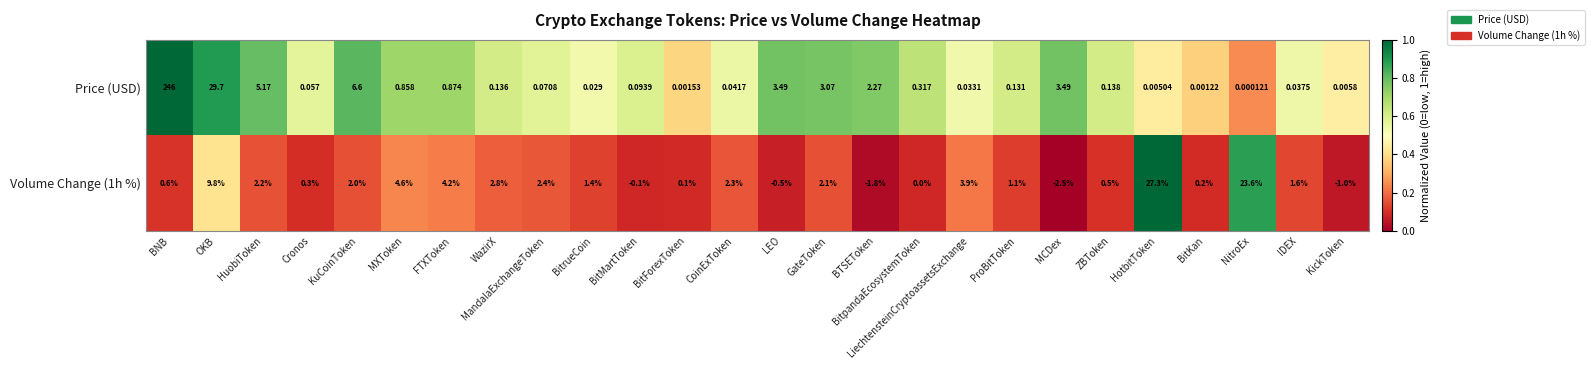

Which series has the largest range (max minus min)?

Price (USD)